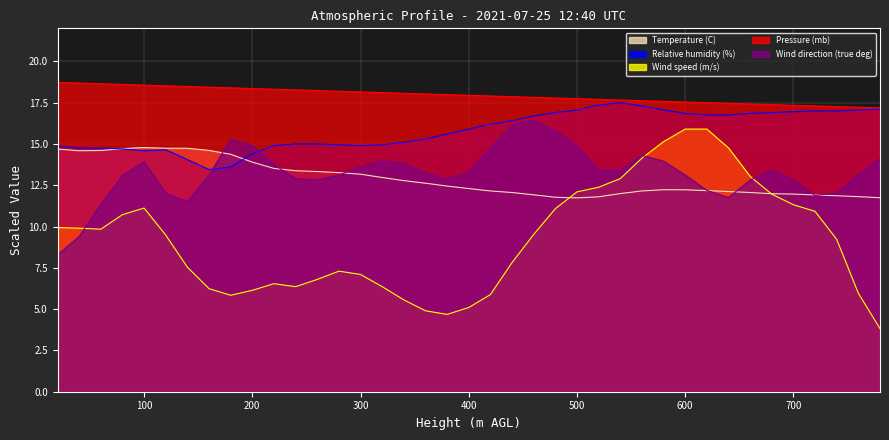

Which series has the largest total across all categories?

Pressure (mb)